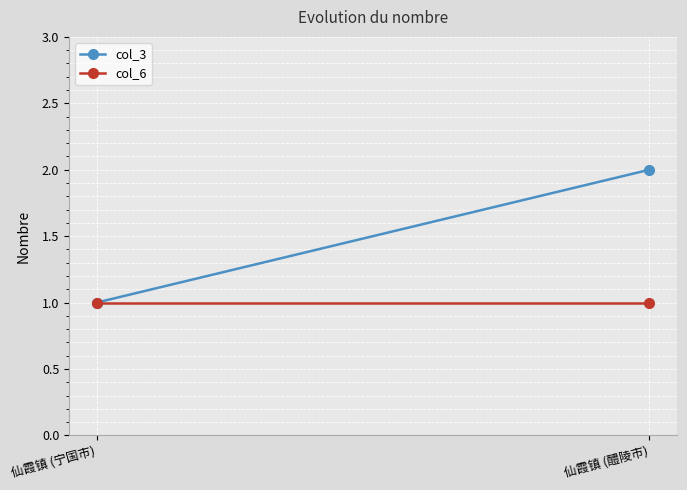

Reading left to right, what are all the values shown in this chart?

col_3: 仙霞镇 (宁国市)=1	仙霞镇 (醴陵市)=2
col_6: 仙霞镇 (宁国市)=1	仙霞镇 (醴陵市)=1